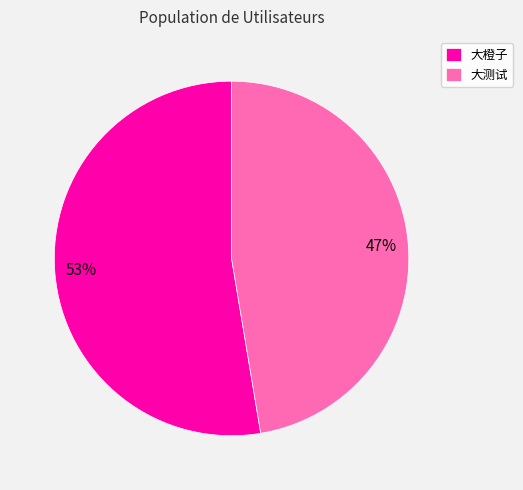

Is 大橙子 the majority of the pie?

Yes